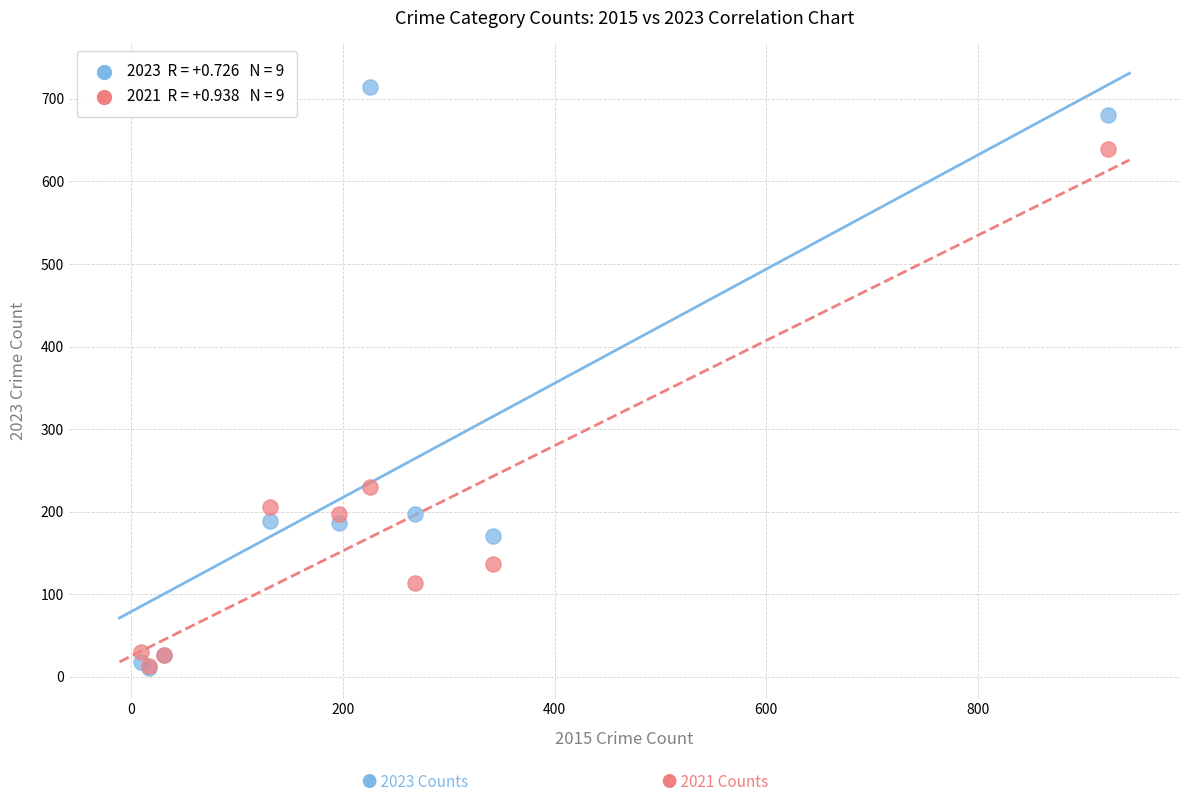

Across all series, what Y value is closest to 362?

230